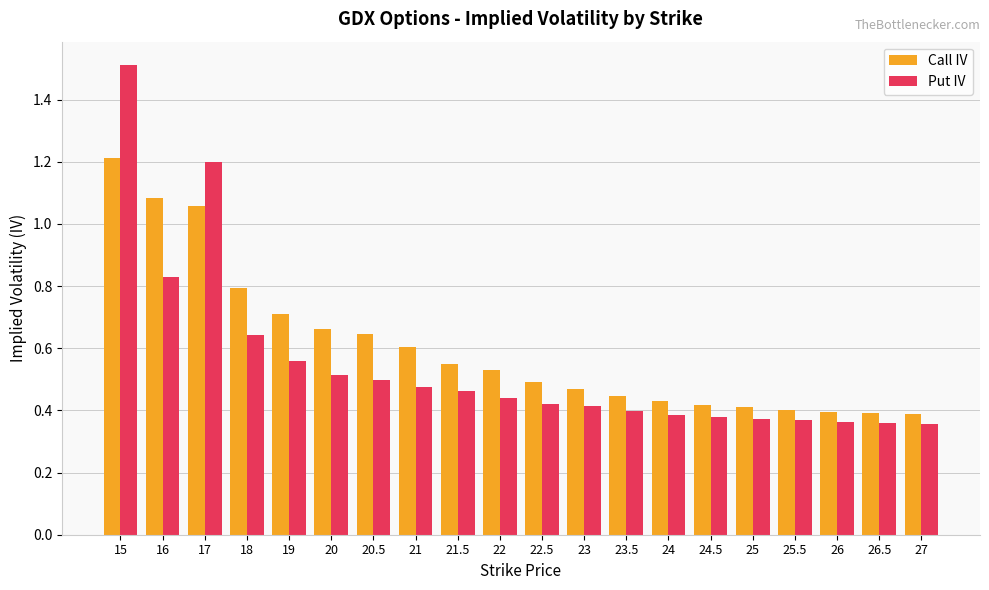

What are all the series names shown in the legend?

Call IV, Put IV